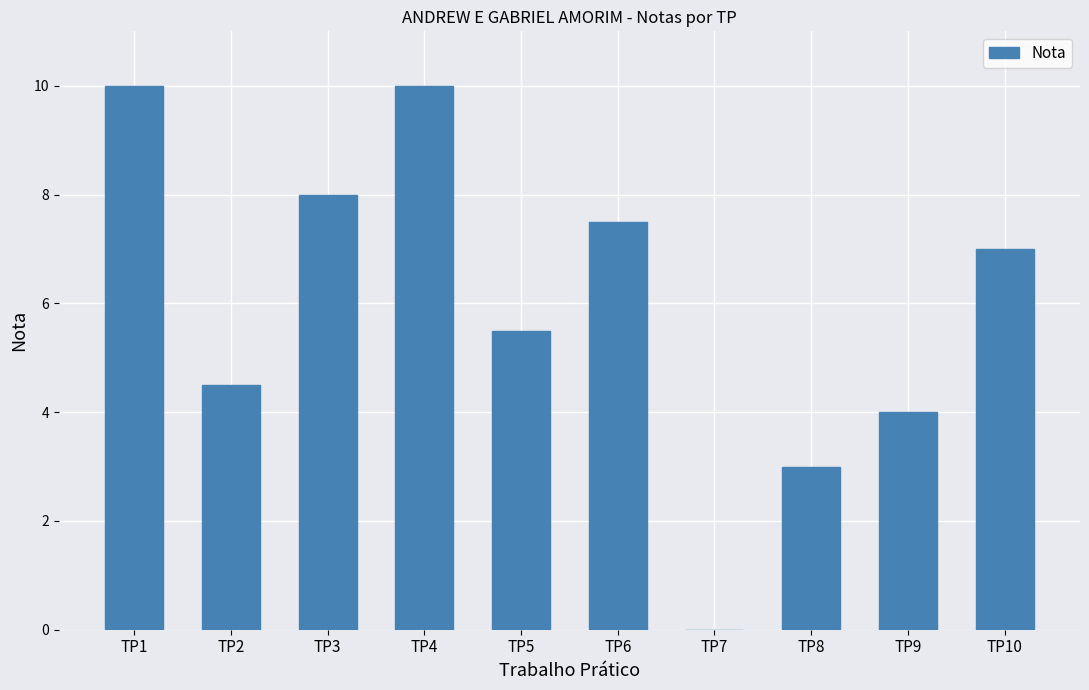

Reading left to right, transcribe all the data shown in this chart.

10.0	4.5	8.0	10.0	5.5	7.5	0.0	3.0	4.0	7.0